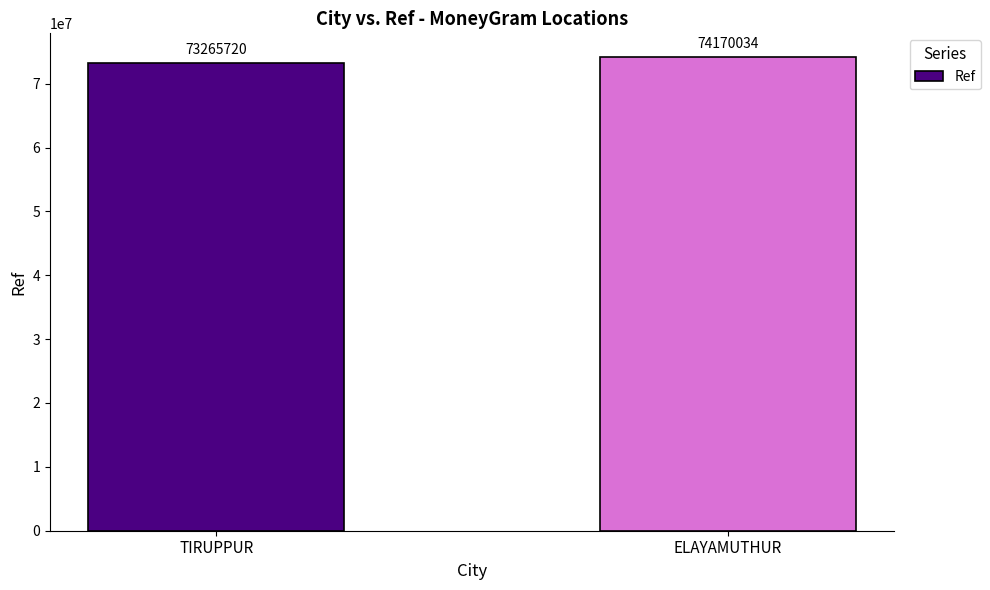

Between TIRUPPUR and ELAYAMUTHUR, which is larger?

ELAYAMUTHUR